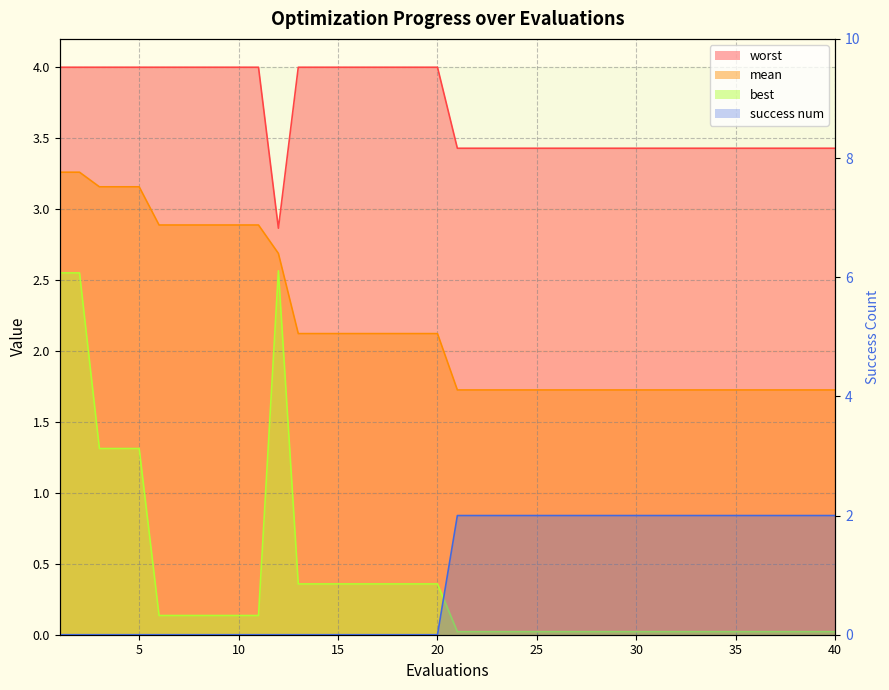

Which category has the highest value across all series?

20